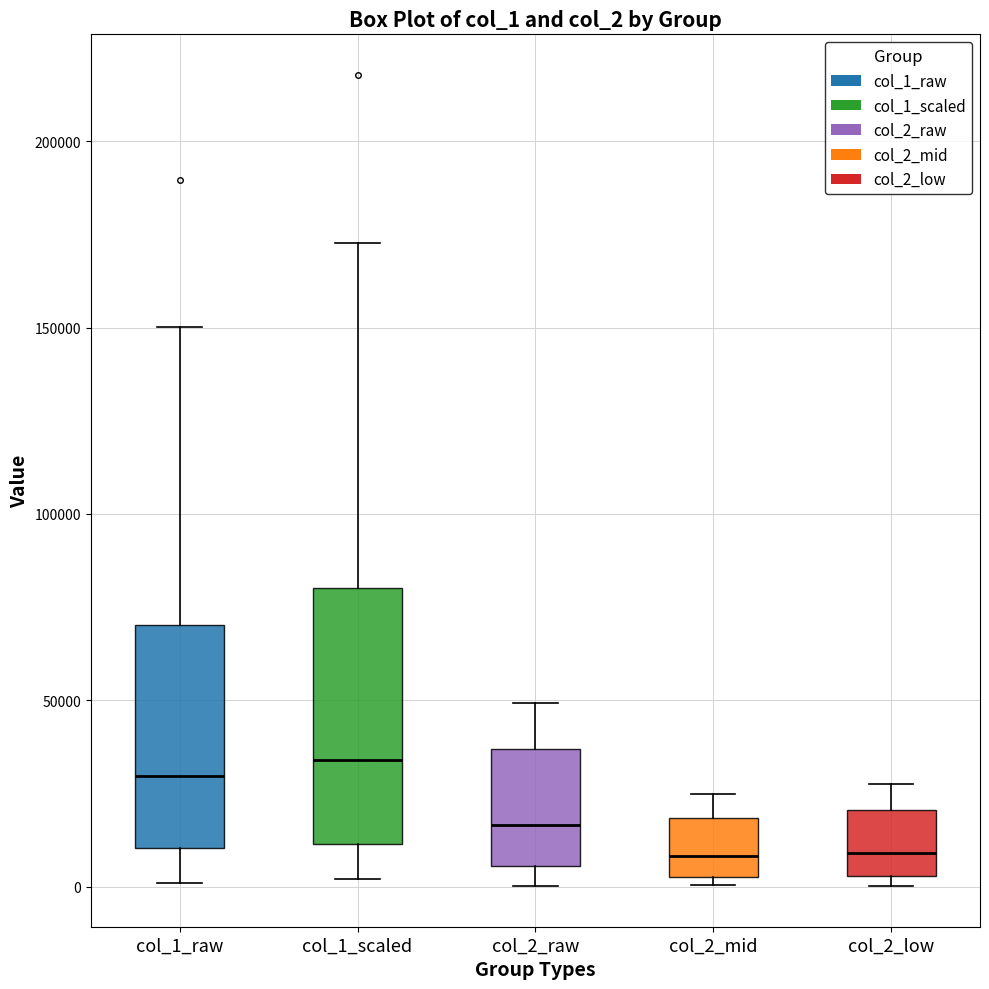

Reading left to right, read every box against the y-axis: the position of its median line, the range the box covers, and the ends of its whiskers. The values are not printed on the chart, so give them approximately, as read against the axis.

col_1_raw: median 30000, box 10000 to 70000, whiskers 0 to 150000
col_1_scaled: median 35000, box 10000 to 80000, whiskers 0 to 175000
col_2_raw: median 15000, box 5000 to 35000, whiskers 0 to 50000
col_2_mid: median 10000, box 5000 to 20000, whiskers 0 to 25000
col_2_low: median 10000, box 5000 to 20000, whiskers 0 to 30000